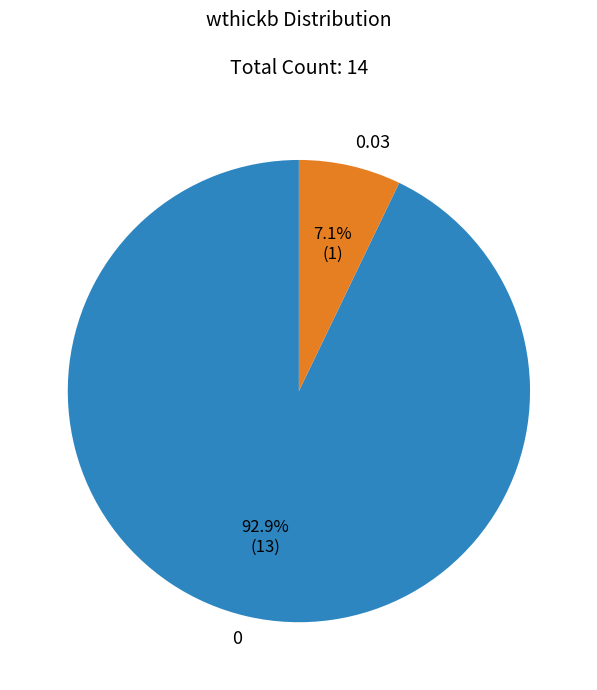

What is the smallest slice in the pie chart?

0.03